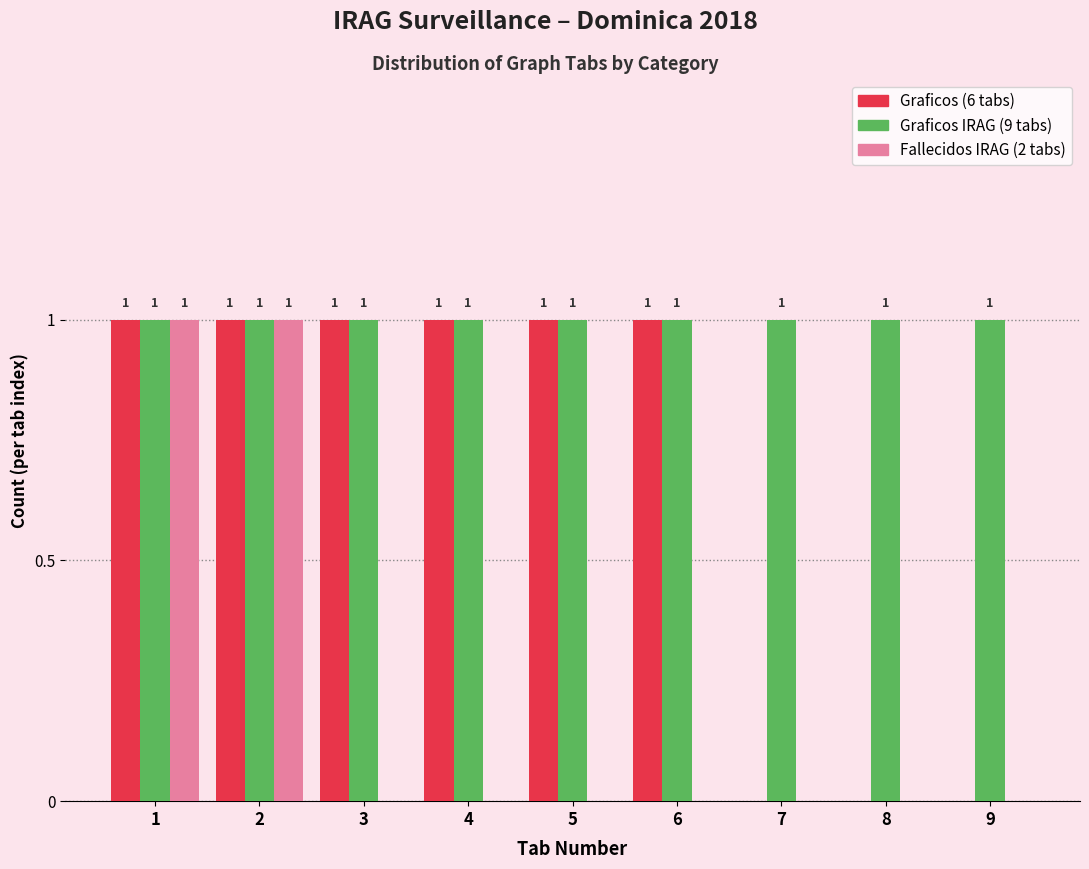

Reading left to right, extract all data points from this chart.

Graficos: 1=1	2=1	3=1	4=1	5=1	6=1	7=0	8=0	9=0
Graficos IRAG: 1=1	2=1	3=1	4=1	5=1	6=1	7=1	8=1	9=1
Fallecidos IRAG: 1=1	2=1	3=0	4=0	5=0	6=0	7=0	8=0	9=0